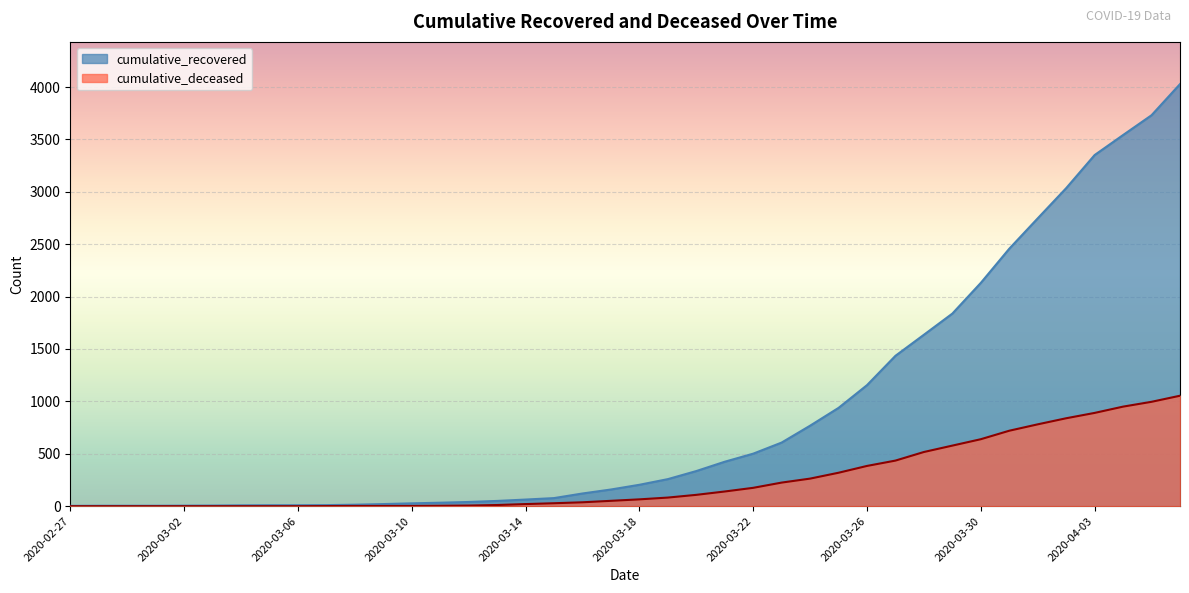

The cumulative_recovered series shows 258 at 2020-03-19. True or false?

True